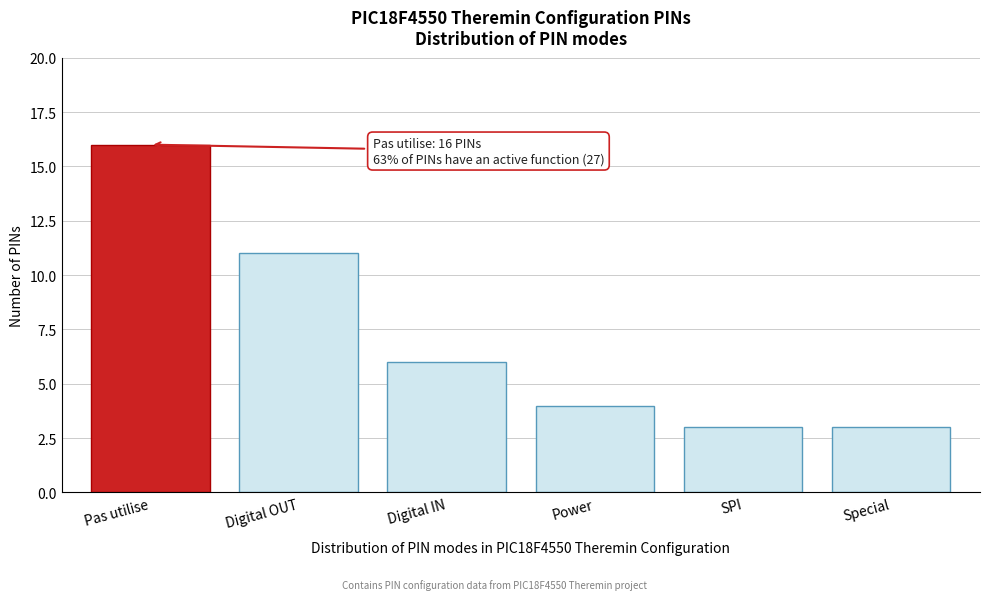

Reading left to right, what are all the values shown in this chart?

16	11	6	4	3	3